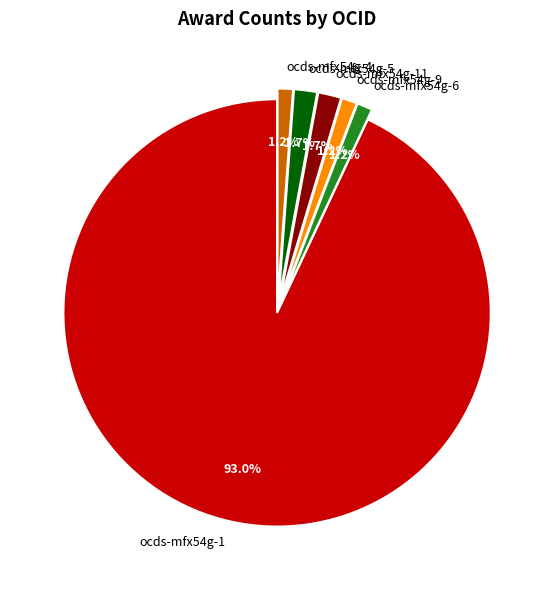

How many slices are in this pie chart?

6